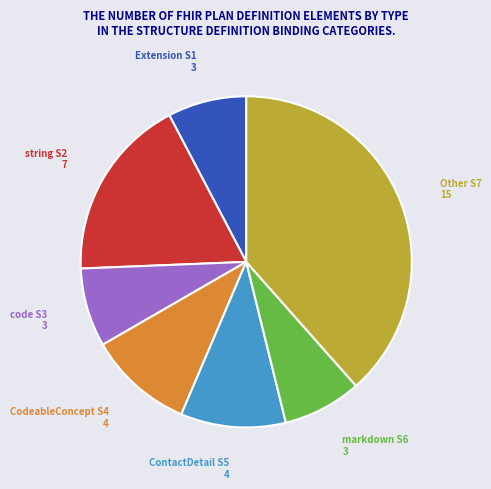

True or false: string S2 7 accounts for 18% of the total.

True